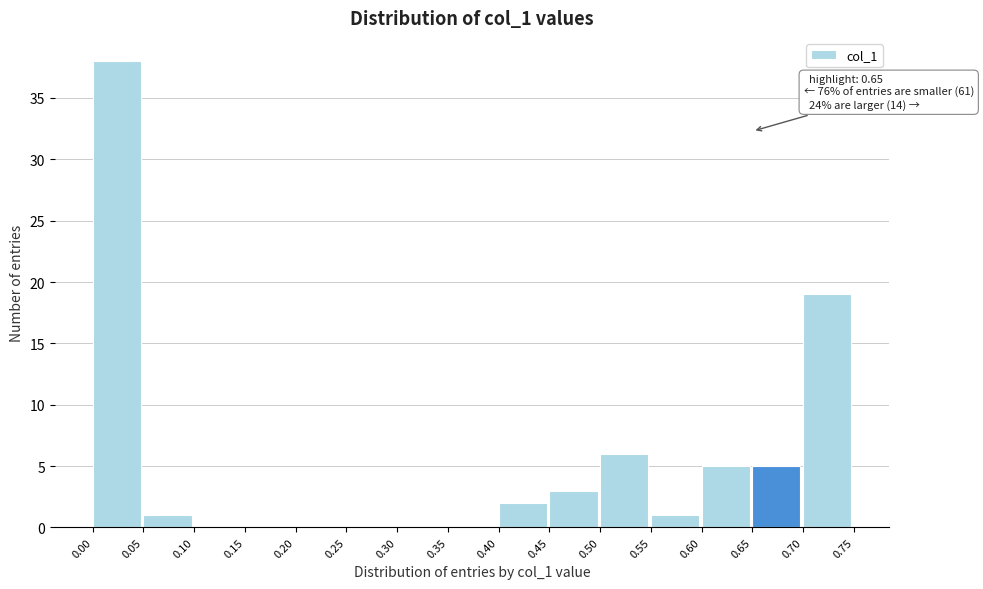

Over which range of the x-axis is the bar tallest?

0.00 to 0.05